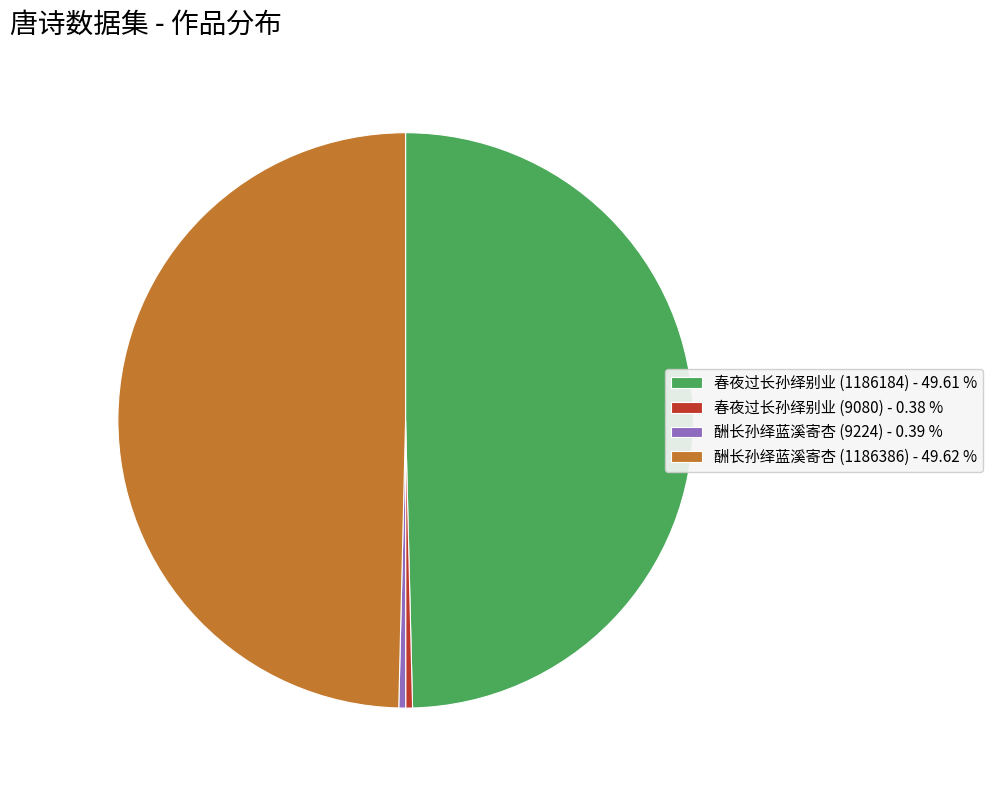

Is there any slice that represents more than half of the pie?

No